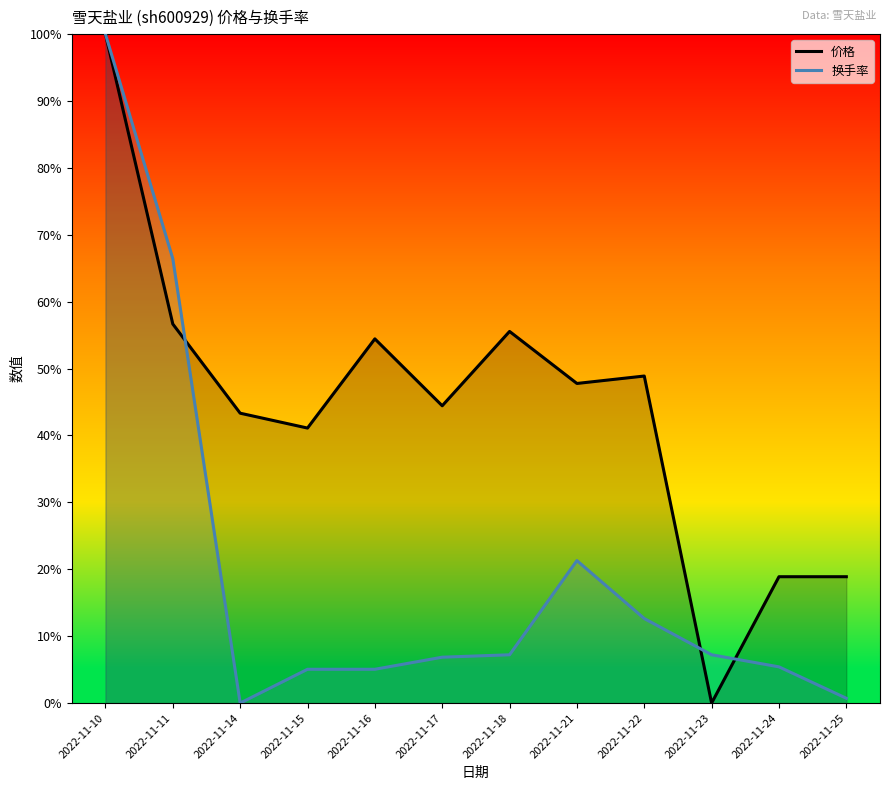

Reading left to right, transcribe all the data shown in this chart.

价格: 2022-11-10=100.0	2022-11-11=56.7	2022-11-14=43.3	2022-11-15=41.1	2022-11-16=54.4	2022-11-17=44.4	2022-11-18=55.6	2022-11-21=47.8	2022-11-22=48.9	2022-11-23=0.0	2022-11-24=18.9	2022-11-25=18.9
换手率: 2022-11-10=100.0	2022-11-11=66.4	2022-11-14=0.0	2022-11-15=5.1	2022-11-16=5.1	2022-11-17=6.9	2022-11-18=7.2	2022-11-21=21.3	2022-11-22=12.6	2022-11-23=7.2	2022-11-24=5.4	2022-11-25=0.7